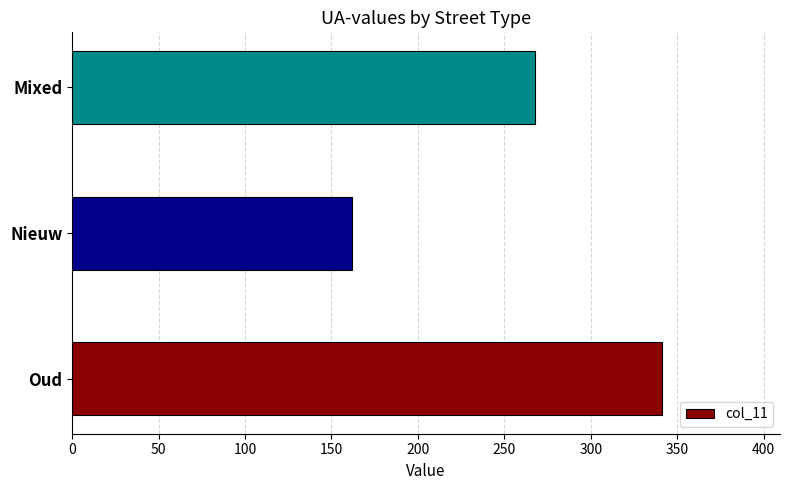

What is the average value?

256.9